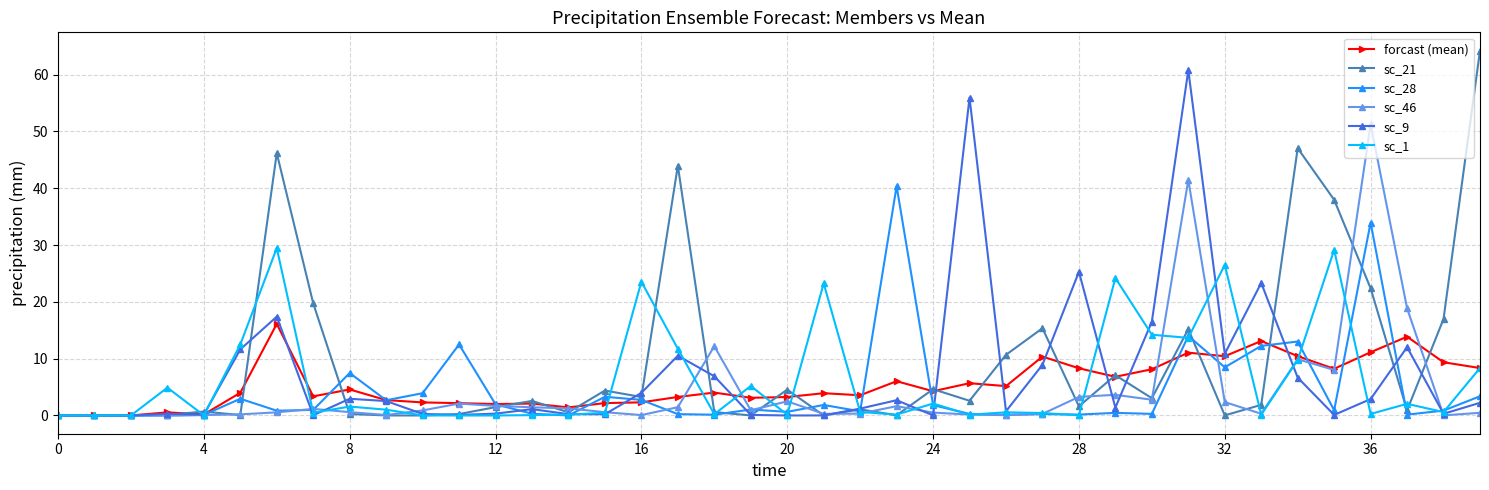

How many series are shown in this chart?

6